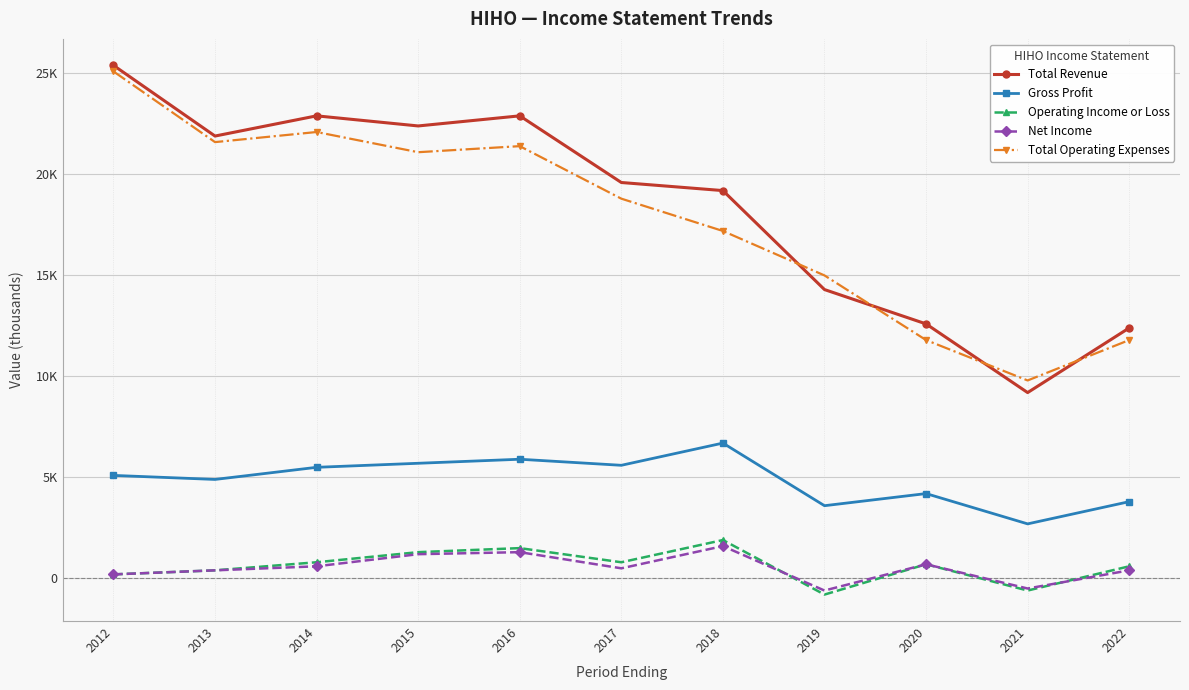

Which series changed the most between 2012 and 2016?

Total Operating Expenses